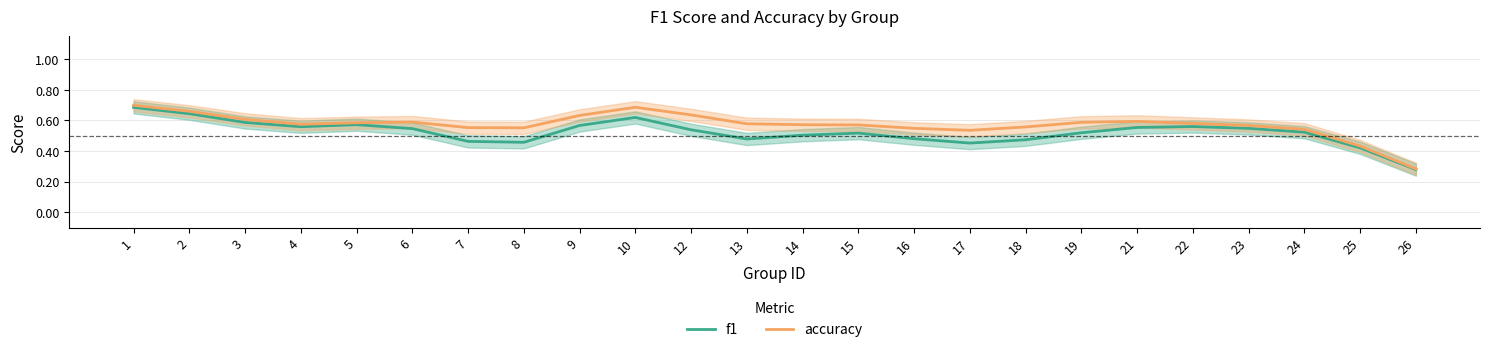

How many lines are shown in the chart?

2